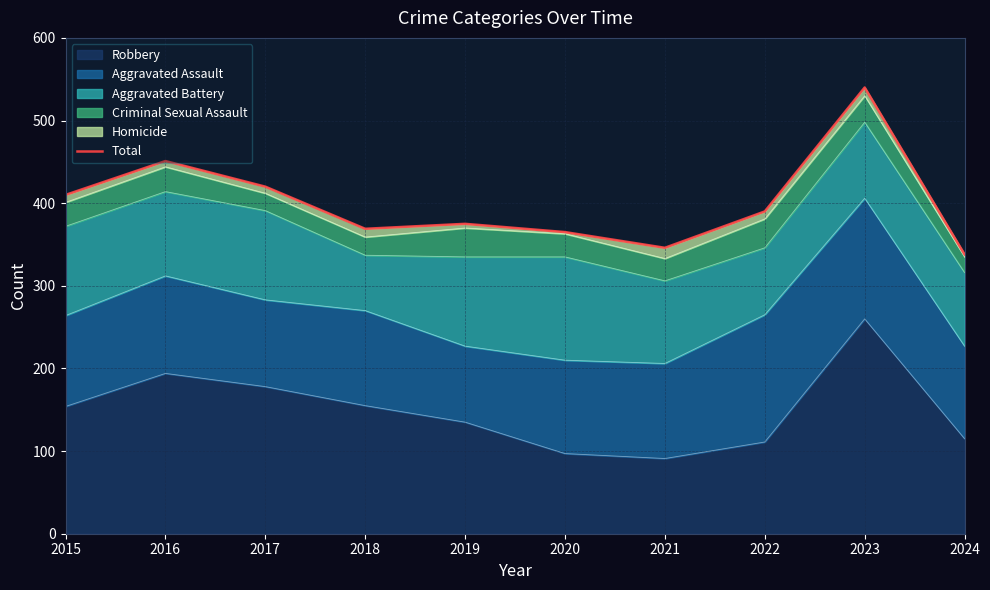

What is the difference between the second highest and minimum values?

113